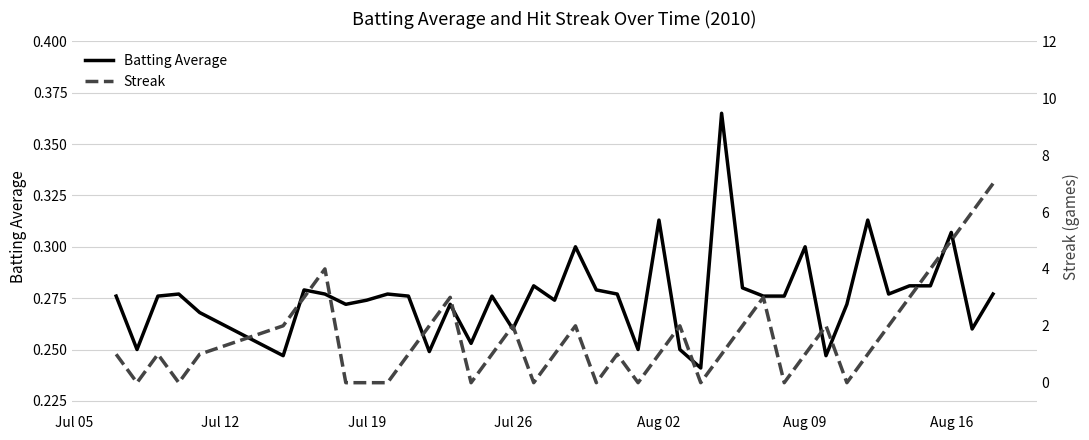

How many values in the Streak series are below 1?

12